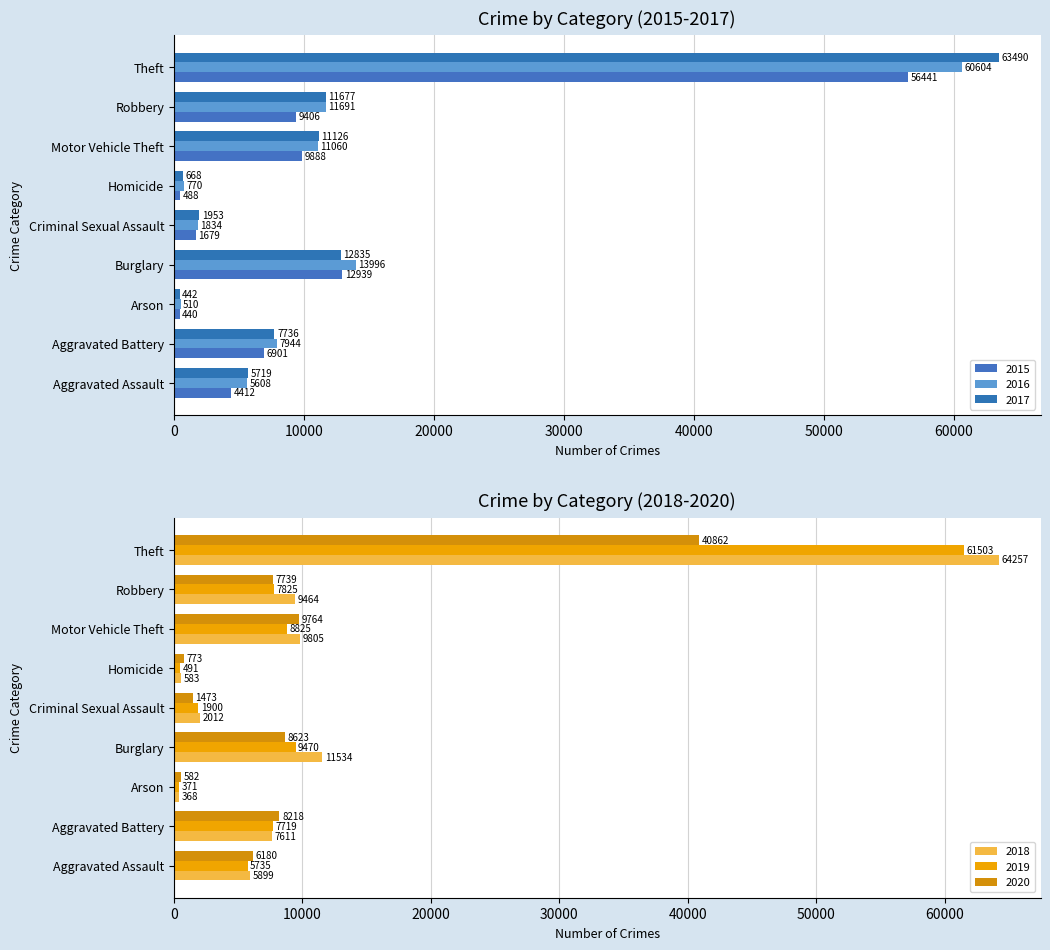

List the series in order of their peak value, lowest first.

2020, 2015, 2016, 2019, 2017, 2018